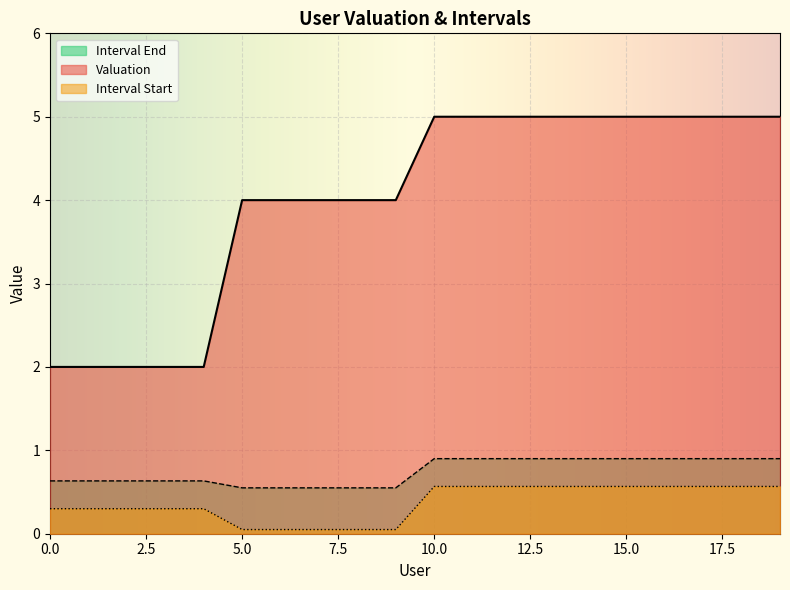

How many lines are shown in the chart?

3